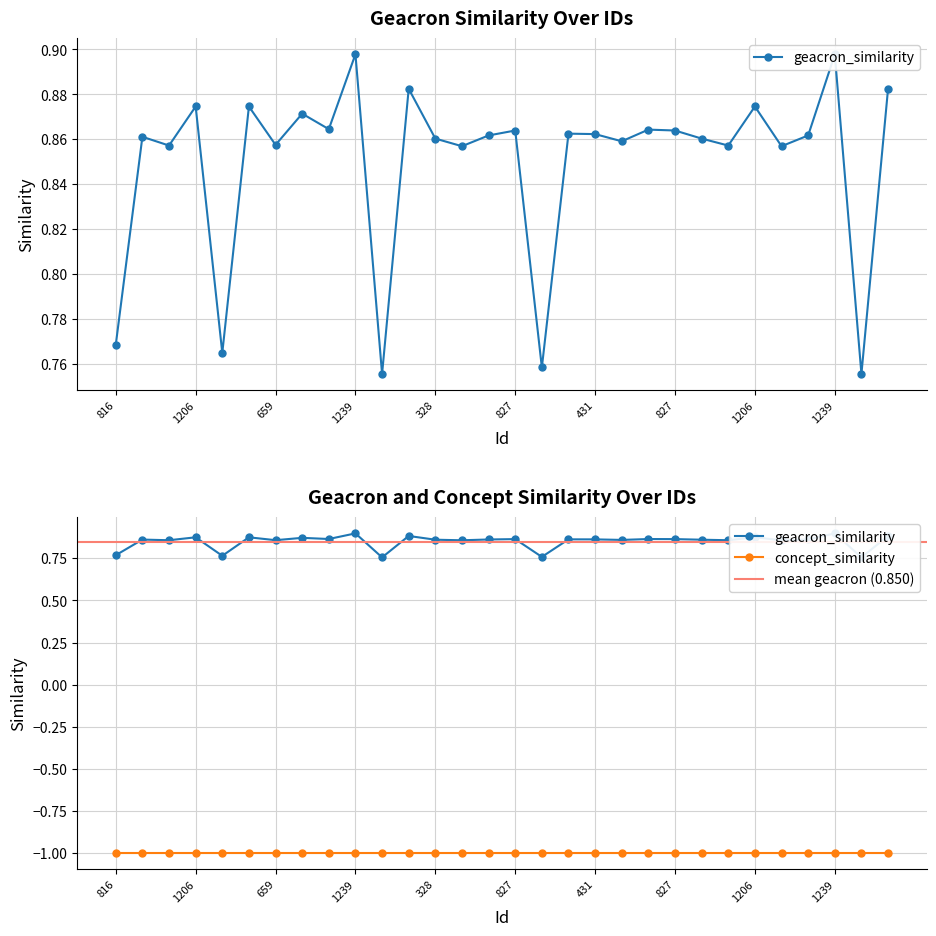

How many values are between 0 and 1?

30